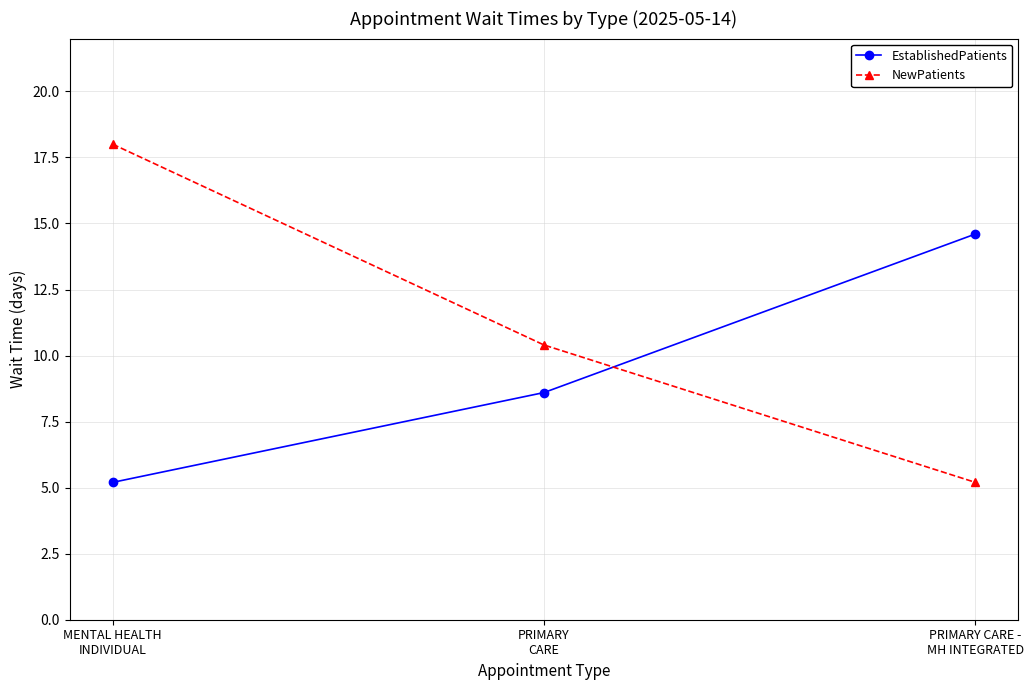

Does the chart display data point markers on the line(s)?

Yes